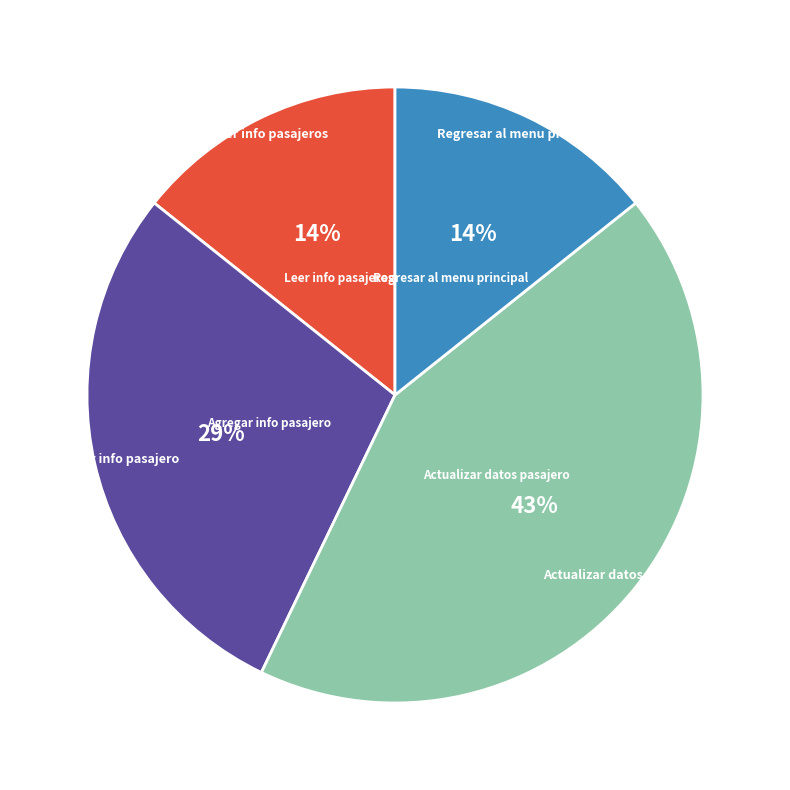

To the nearest percent, what is the difference between the largest and smallest slice percentages?

29%